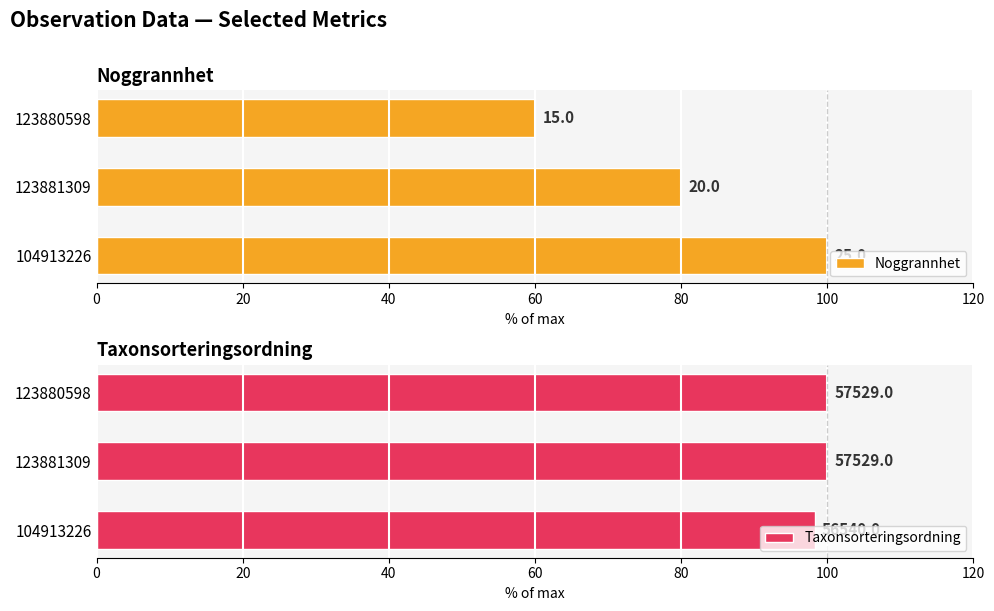

What is the difference between the maximum and minimum values in the Taxonsorteringsordning series?

1.7